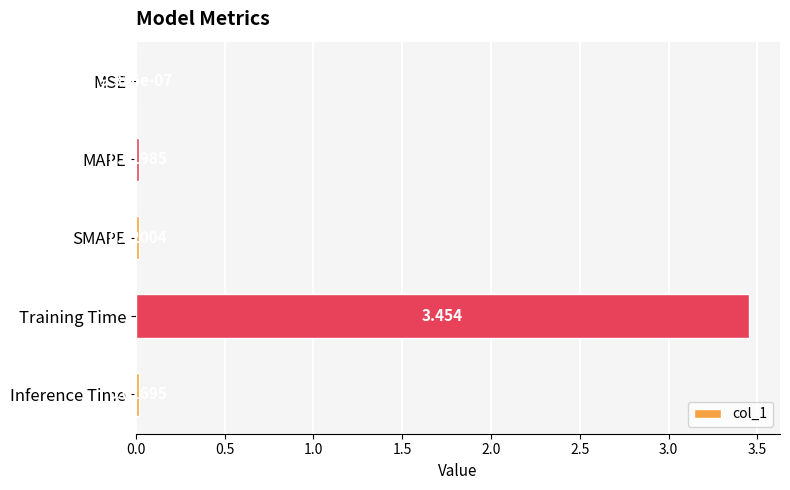

Which category has the highest value across all series?

Training Time